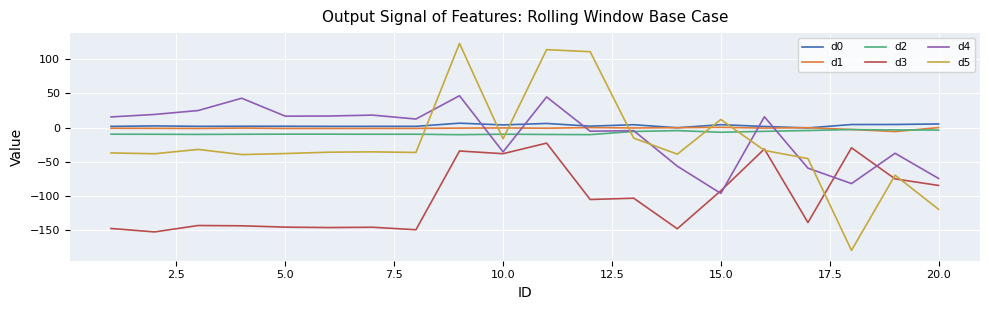

How many categories are shown in the chart?

20